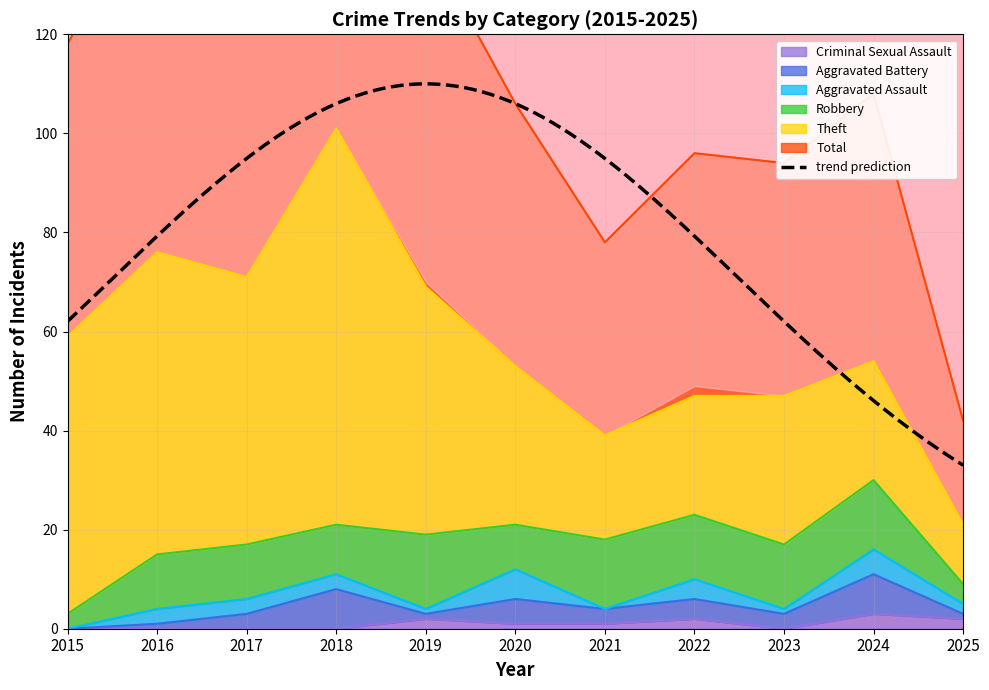

Count the number of data series in this chart.

6